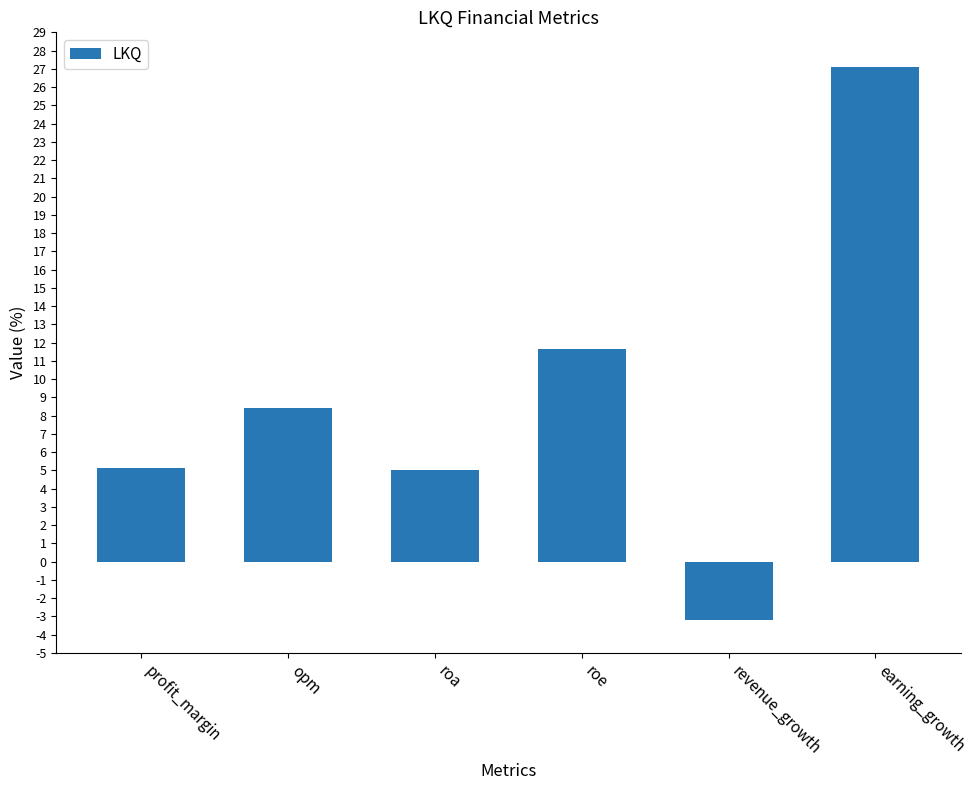

Are the bars grouped side by side (vs. stacked)?

No